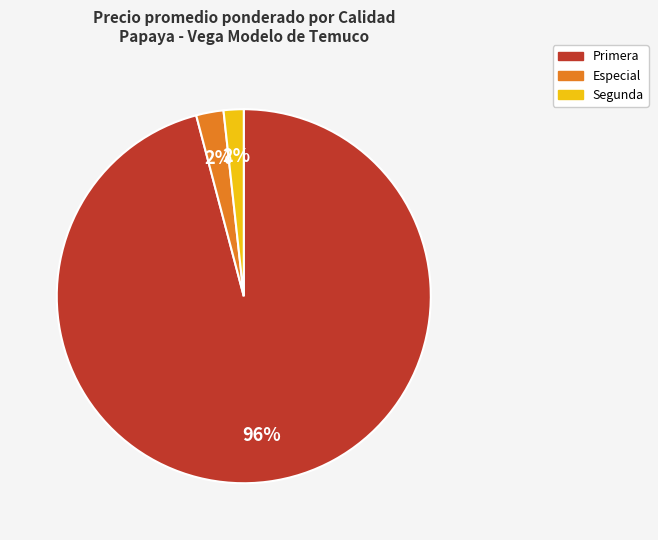

Does any single category account for the majority?

Yes